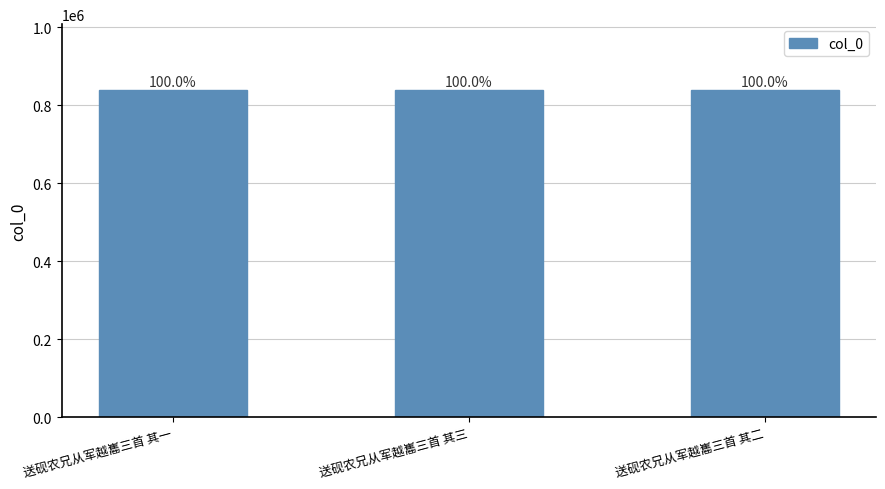

At which category does the chart reach its peak across all series?

送砚农兄从军越巂三首 其三